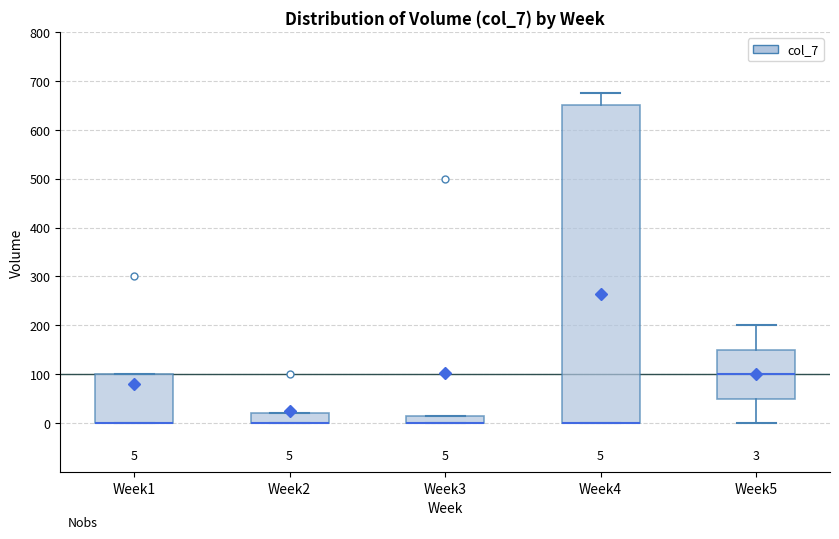

Comparing the boxes themselves (not the whiskers), which one is the tallest?

Week4